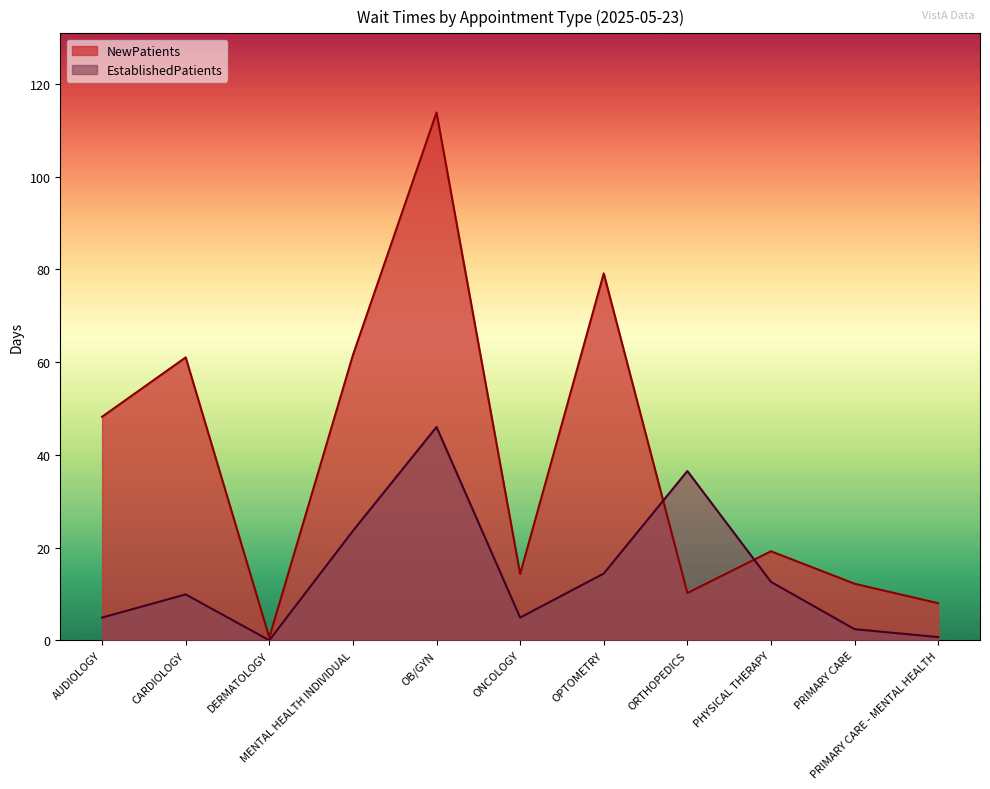

What is the label of the 10th point from the left?

PRIMARY CARE